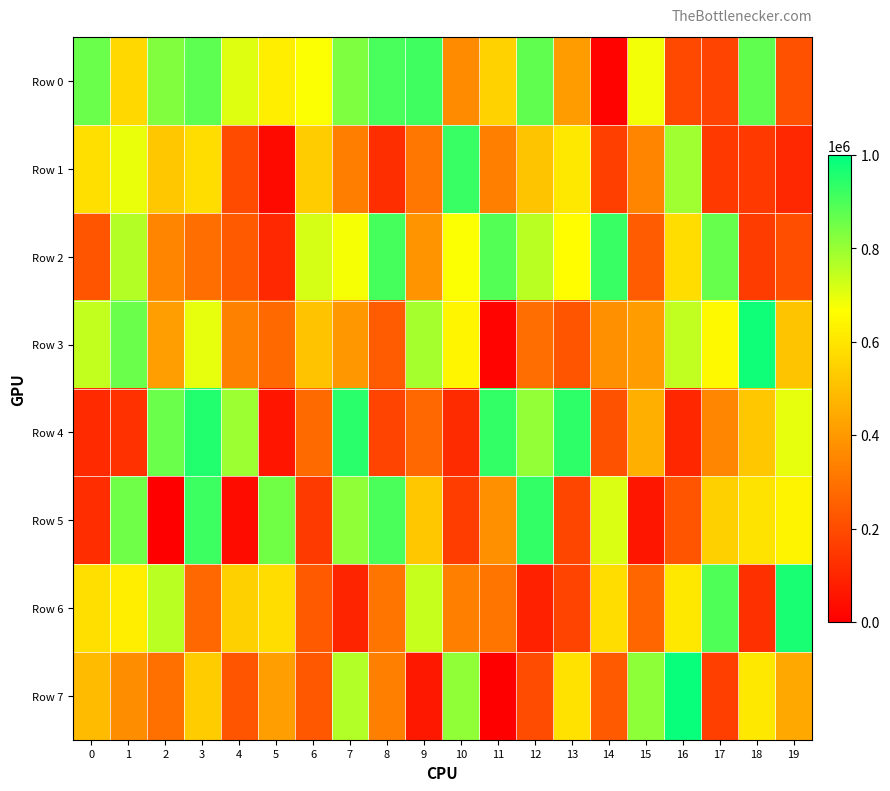

Reading left to right, extract all data points from this chart.

Row 0: 0=861419	1=565228	2=831024	3=877527	4=708215	5=623473	6=669593	7=832208	8=904307	9=916669	10=363779	11=548782	12=872779	13=407285	14=9950	15=680860	16=188956	17=178421	18=871501	19=214226
Row 1: 0=585077	1=691746	2=520351	3=579640	4=197104	5=29665	6=532108	7=330494	8=124551	9=309197	10=923829	11=335290	12=514320	13=608382	14=166049	15=343780	16=790706	17=151750	18=151828	19=107954
Row 2: 0=222364	1=765055	2=346436	3=290203	4=237015	5=107592	6=722131	7=679247	8=907494	9=386338	10=671424	11=888277	12=756552	13=662346	14=925653	15=241377	16=581684	17=864650	18=159873	19=205617
Row 3: 0=742735	1=863223	2=415031	3=698614	4=336862	5=276522	6=508731	7=396666	8=241026	9=782105	10=642671	11=13425	12=291708	13=220764	14=380438	15=407652	16=749237	17=649827	18=977351	19=514921
Row 4: 0=111257	1=130024	2=862051	3=953783	4=795920	5=58212	6=280250	7=942413	8=177193	9=272145	10=115735	11=931736	12=804855	13=939868	14=218438	15=458317	16=104114	17=352806	18=521227	19=698839
Row 5: 0=118052	1=852608	2=3099	3=919456	4=33159	5=849120	6=155793	7=810739	8=900150	9=519733	10=161472	11=377611	12=931246	13=186529	14=714578	15=58912	16=221444	17=543837	18=597613	19=638055
Row 6: 0=585928	1=622388	2=755326	3=269674	4=546233	5=578943	6=237809	7=96051	8=307069	9=740604	10=332873	11=307732	12=86636	13=178516	14=580782	15=267374	16=607316	17=897744	18=128034	19=965862
Row 7: 0=489091	1=370844	2=294925	3=532240	4=222071	5=415000	6=231458	7=767896	8=335610	9=63536	10=809190	11=1076	12=201765	13=591623	14=238218	15=813429	16=985446	17=164734	18=606107	19=443609